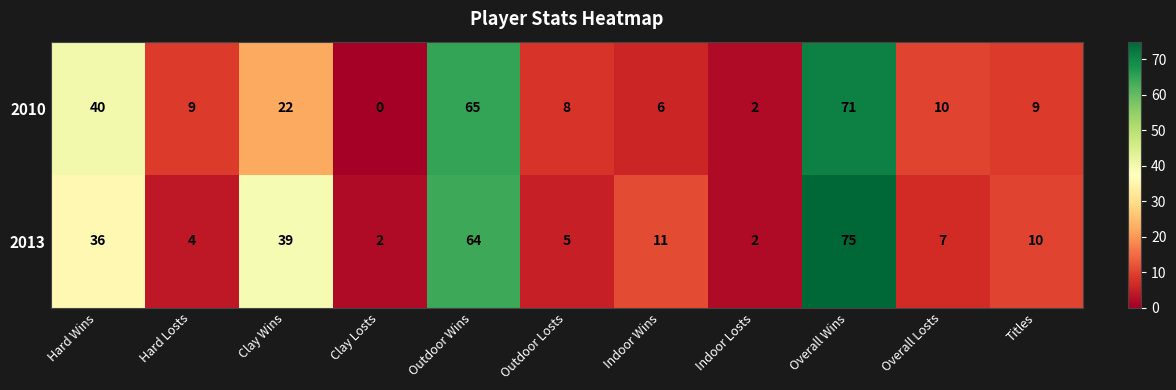

How many series are shown in this chart?

2